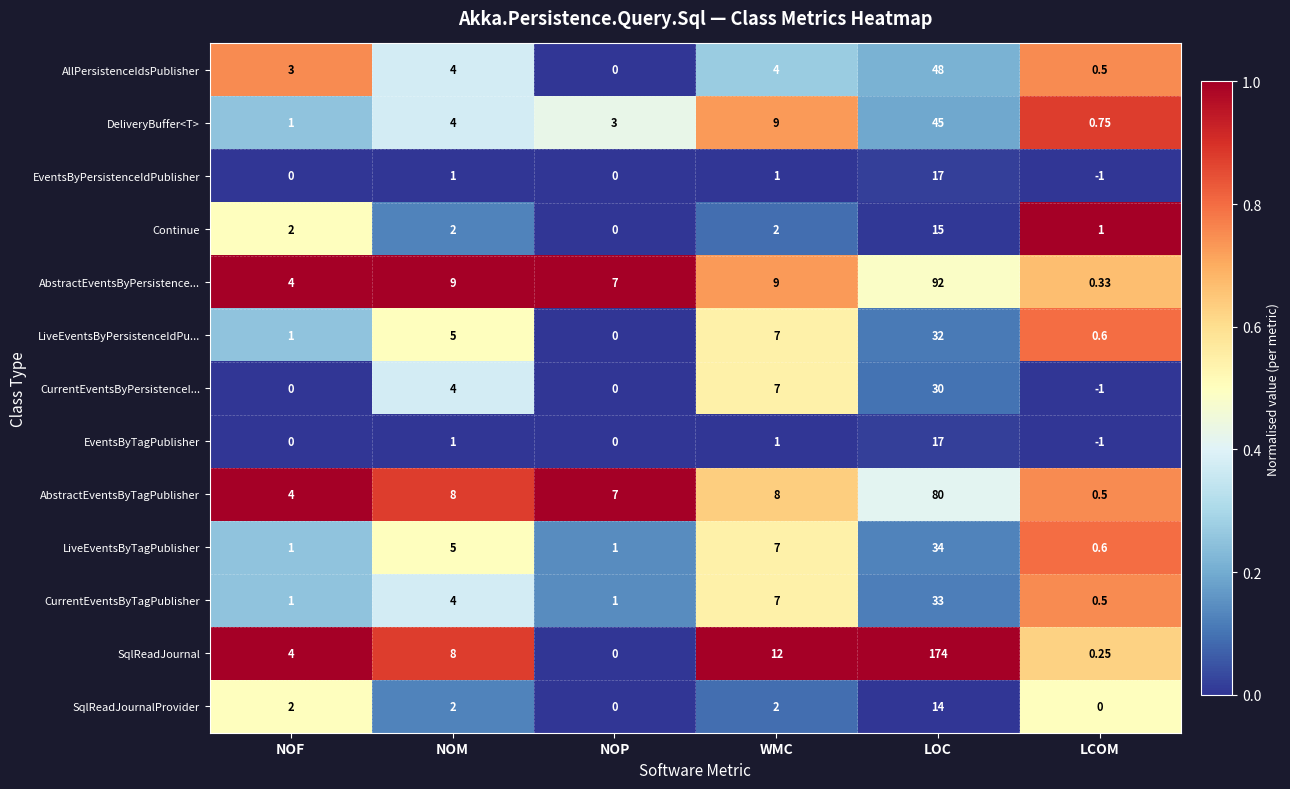

How many values in SqlReadJournal are above zero?

5